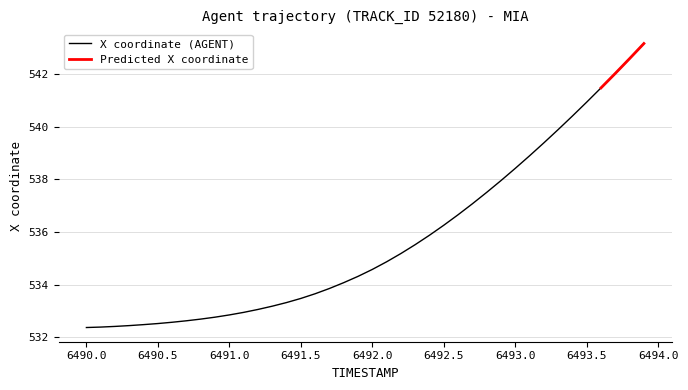

The value of X coordinate (AGENT) at 6491.0 is 764.0. True or false?

False